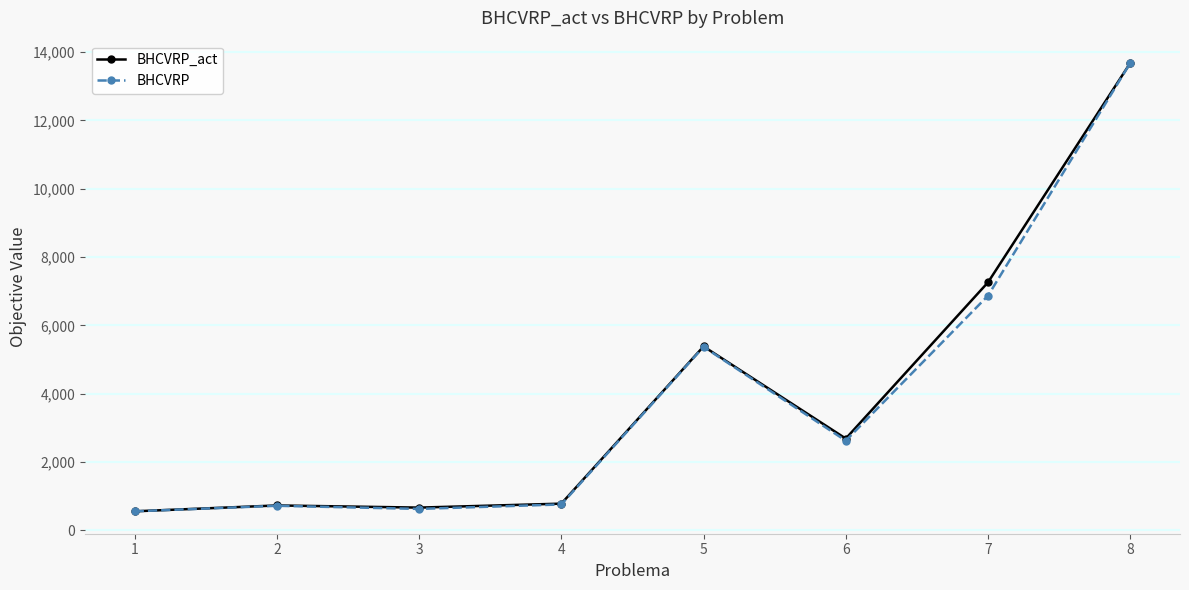

True or false: BHCVRP_act has a value of 2689.5 at 6.

True